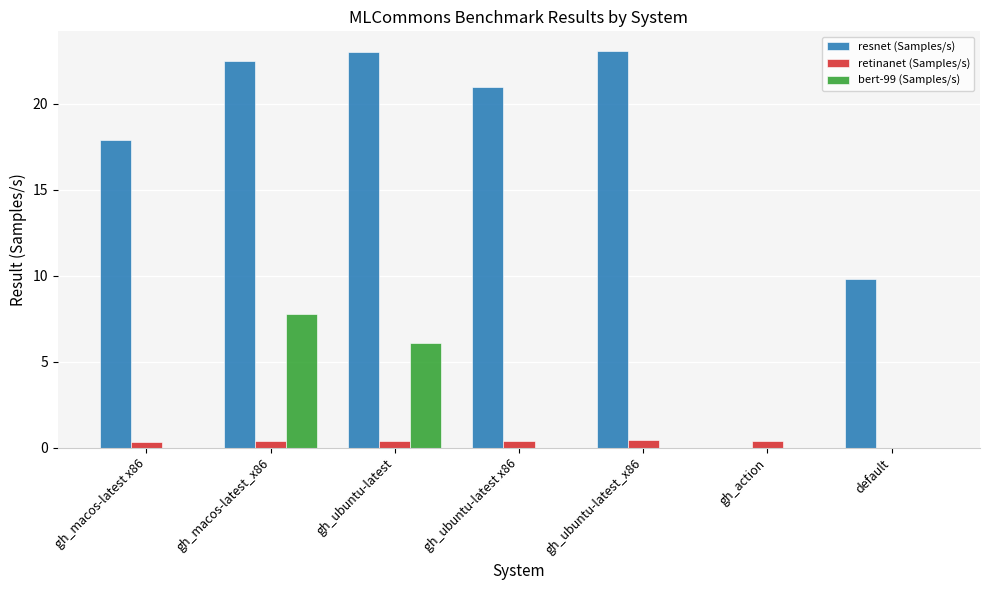

What is the total value across all series at gh_macos-latest_x86?

30.7